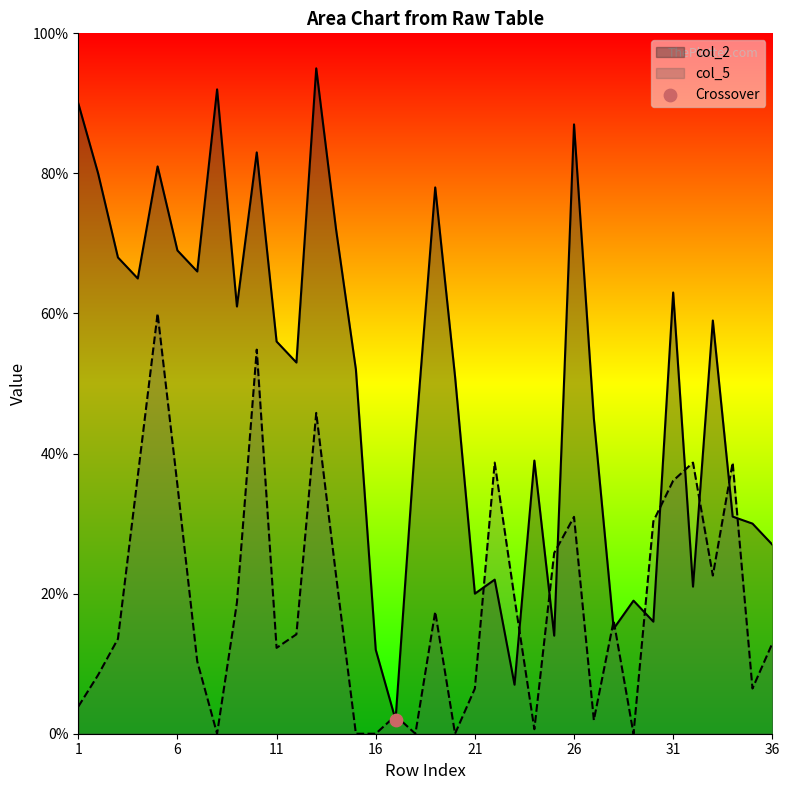

What is the total value across all series at 22?

60.7